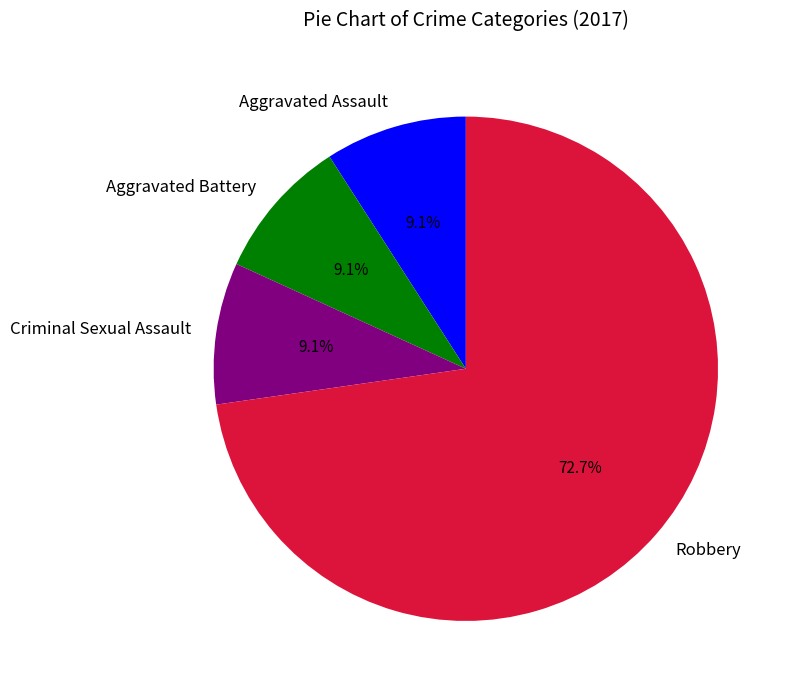

How much of the chart is everything except Criminal Sexual Assault?

90.9%